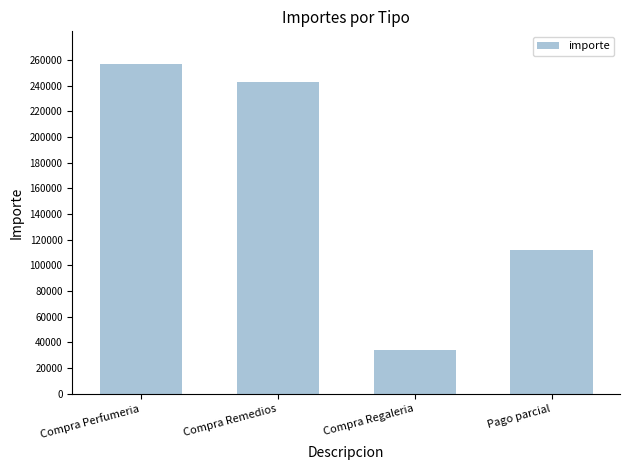

Reading left to right, what are all the values shown in this chart?

256610	243085	34400	111840